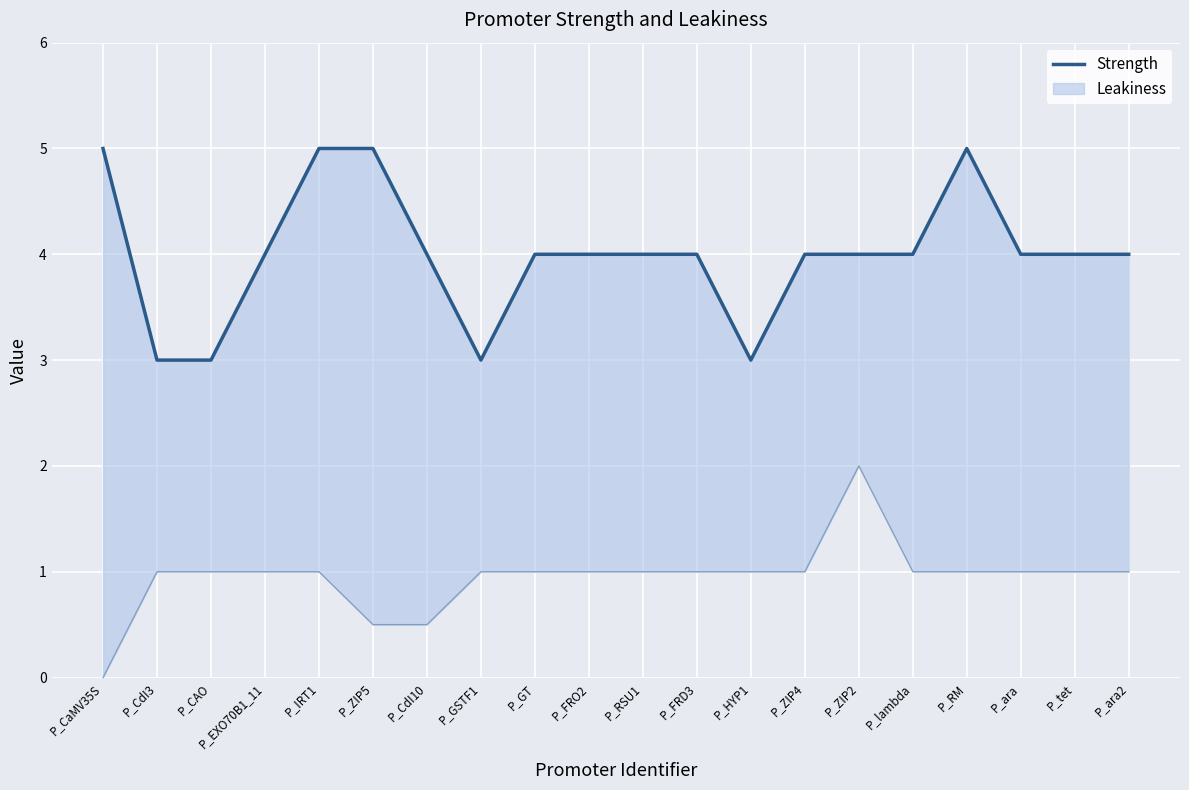

List the labels in order of value, largest first.

P_CaMV35S, P_IRT1, P_ZIP5, P_RM, P_EXO70B1_11, P_CdI10, P_GT, P_FRO2, P_RSU1, P_FRD3, P_ZIP4, P_ZIP2, P_lambda, P_ara, P_tet, P_ara2, P_CdI3, P_CAO, P_GSTF1, P_HYP1